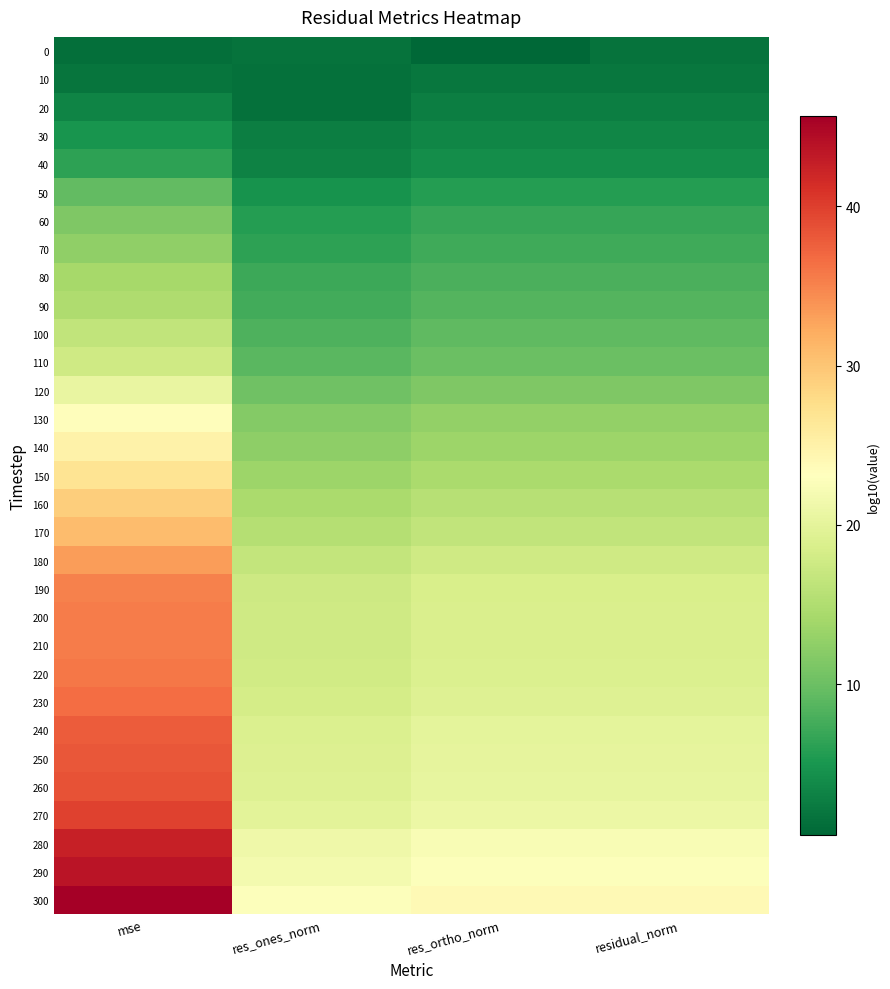

Reading left to right, list all the values displayed in this chart.

0: mse=1.3	res_ones_norm=1.7	res_ortho_norm=0.5	residual_norm=1.7
10: mse=1.9	res_ones_norm=1.4	res_ortho_norm=2.0	residual_norm=2.0
20: mse=3.3	res_ones_norm=1.4	res_ortho_norm=2.7	residual_norm=2.7
30: mse=4.8	res_ones_norm=2.6	res_ortho_norm=3.4	residual_norm=3.5
40: mse=6.2	res_ones_norm=3.0	res_ortho_norm=4.1	residual_norm=4.1
50: mse=9.4	res_ones_norm=4.7	res_ortho_norm=5.7	residual_norm=5.7
60: mse=11.4	res_ones_norm=5.7	res_ortho_norm=6.7	residual_norm=6.7
70: mse=12.6	res_ones_norm=6.3	res_ortho_norm=7.3	residual_norm=7.3
80: mse=14.1	res_ones_norm=7.1	res_ortho_norm=8.1	residual_norm=8.1
90: mse=14.9	res_ones_norm=7.4	res_ortho_norm=8.5	residual_norm=8.5
100: mse=16.5	res_ones_norm=8.2	res_ortho_norm=9.3	residual_norm=9.3
110: mse=17.7	res_ones_norm=8.9	res_ortho_norm=9.9	residual_norm=9.9
120: mse=20.6	res_ones_norm=10.3	res_ortho_norm=11.3	residual_norm=11.3
130: mse=23.3	res_ones_norm=11.7	res_ortho_norm=12.7	residual_norm=12.7
140: mse=24.9	res_ones_norm=12.4	res_ortho_norm=13.5	residual_norm=13.5
150: mse=26.8	res_ones_norm=13.4	res_ortho_norm=14.4	residual_norm=14.4
160: mse=29.2	res_ones_norm=14.6	res_ortho_norm=15.7	residual_norm=15.7
170: mse=30.8	res_ones_norm=15.4	res_ortho_norm=16.4	residual_norm=16.4
180: mse=33.2	res_ones_norm=16.6	res_ortho_norm=17.6	residual_norm=17.6
190: mse=35.1	res_ones_norm=17.5	res_ortho_norm=18.6	residual_norm=18.6
200: mse=35.5	res_ones_norm=17.7	res_ortho_norm=18.8	residual_norm=18.8
210: mse=35.5	res_ones_norm=17.7	res_ortho_norm=18.8	residual_norm=18.8
220: mse=35.9	res_ones_norm=17.9	res_ortho_norm=19.0	residual_norm=19.0
230: mse=36.6	res_ones_norm=18.3	res_ortho_norm=19.4	residual_norm=19.4
240: mse=37.8	res_ones_norm=18.9	res_ortho_norm=19.9	residual_norm=19.9
250: mse=38.2	res_ones_norm=19.1	res_ortho_norm=20.1	residual_norm=20.1
260: mse=38.6	res_ones_norm=19.3	res_ortho_norm=20.3	residual_norm=20.3
270: mse=39.7	res_ones_norm=19.9	res_ortho_norm=20.9	residual_norm=20.9
280: mse=42.5	res_ones_norm=21.3	res_ortho_norm=22.3	residual_norm=22.3
290: mse=43.7	res_ones_norm=21.8	res_ortho_norm=22.9	residual_norm=22.9
300: mse=45.7	res_ones_norm=22.8	res_ortho_norm=23.9	residual_norm=23.9